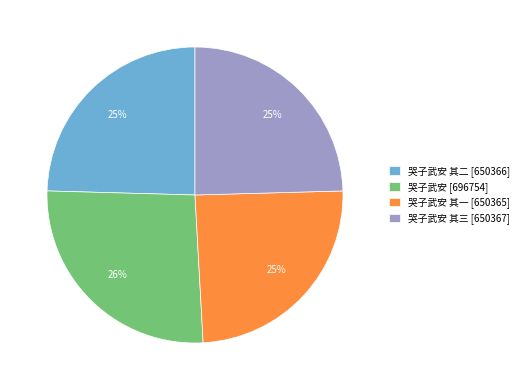

What percentage is the 哭子武安 其三 [650367] slice, to the nearest percent?

25%